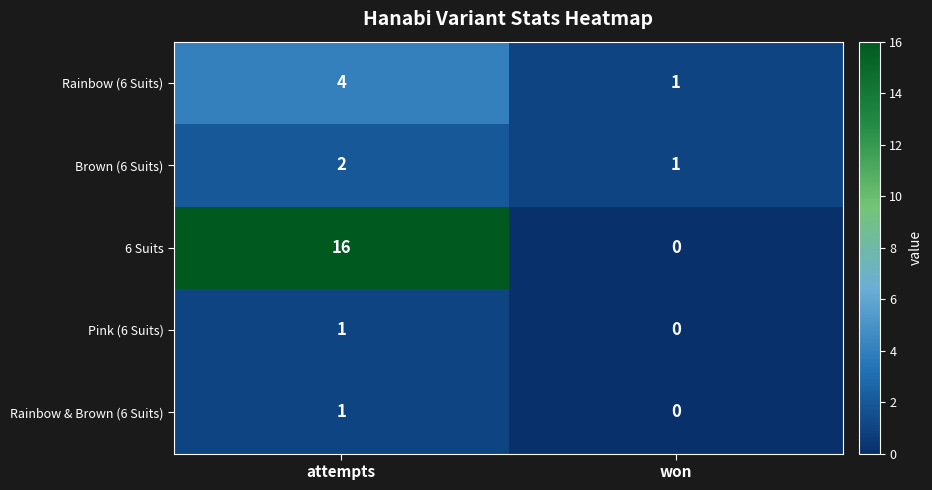

Reading left to right, extract all data points from this chart.

Rainbow (6 Suits): attempts=4	won=1
Brown (6 Suits): attempts=2	won=1
6 Suits: attempts=16	won=0
Pink (6 Suits): attempts=1	won=0
Rainbow & Brown (6 Suits): attempts=1	won=0